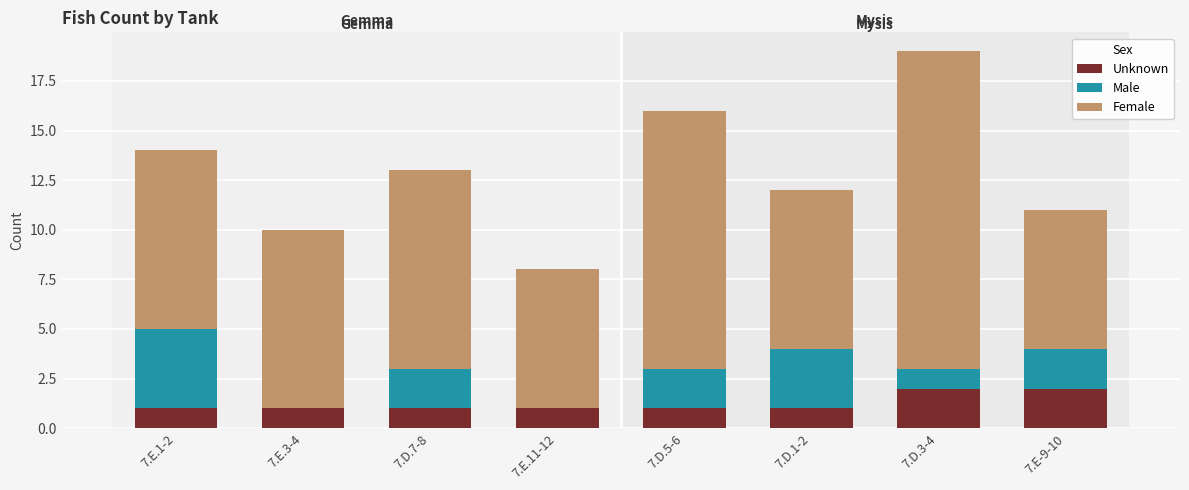

The Unknown series shows 1 at 7.E.1-2. True or false?

True